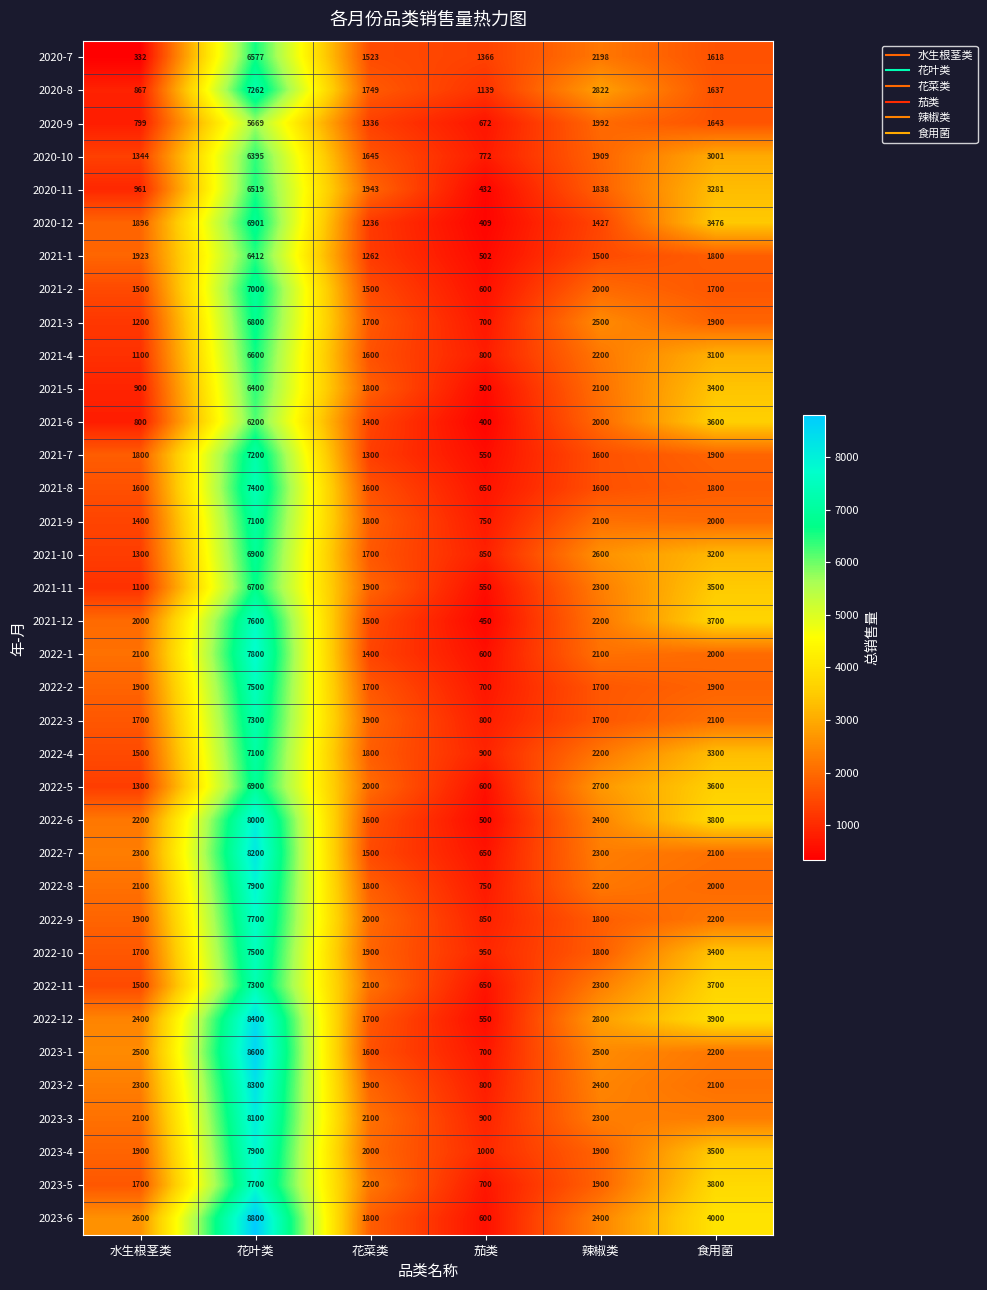

True or false: 2022-1 has a value of 7800 at 花叶类.

True